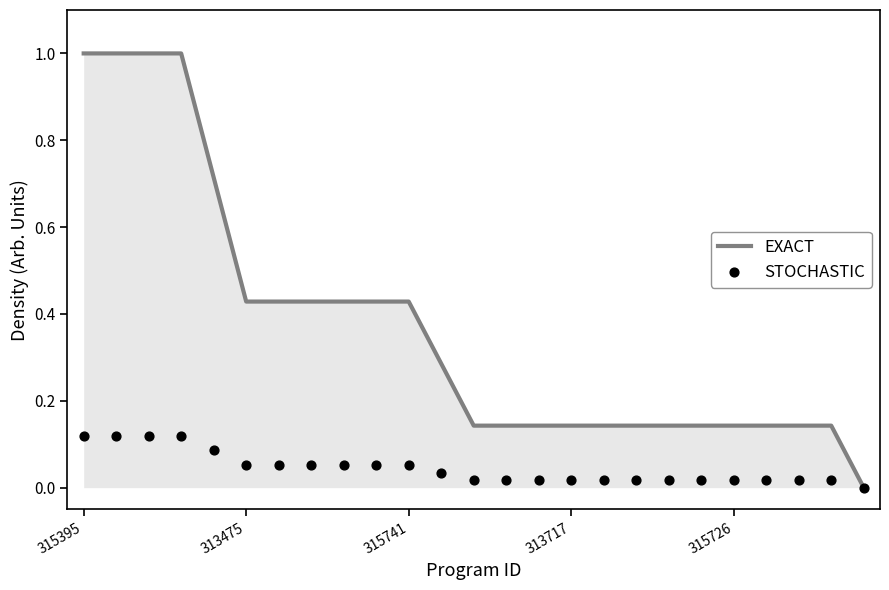

Is the value of STOCHASTIC at 6 greater than the value of EXACT at 6?

No